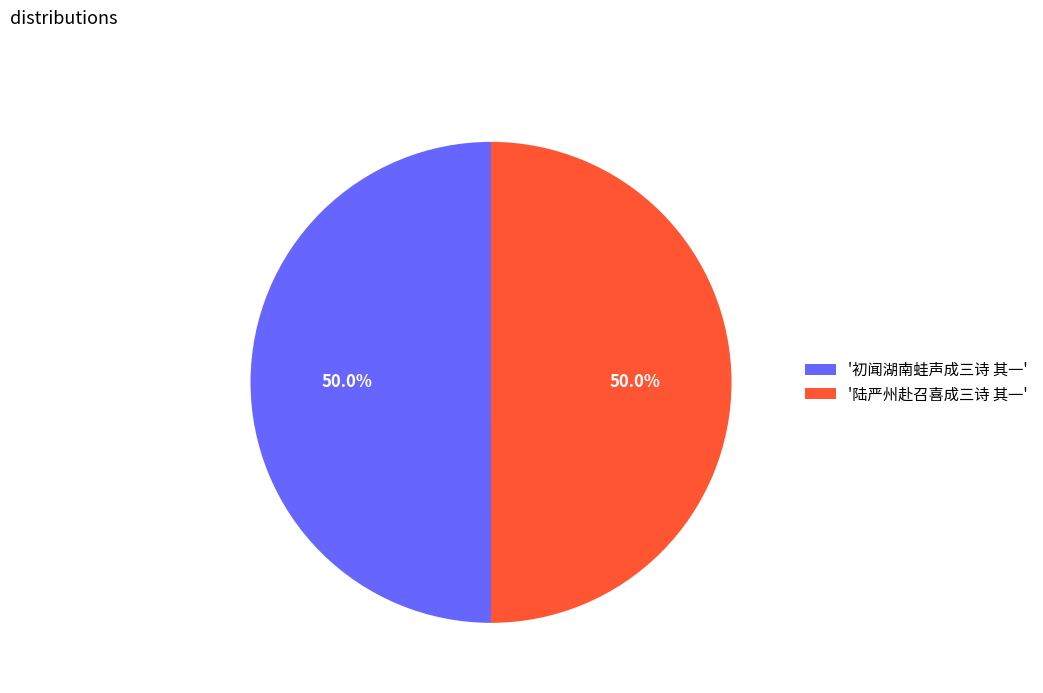

Approximately how many times larger is the value at '陆严州赴召喜成三诗 其一' compared to '初闻湖南蛙声成三诗 其一'?

1.0